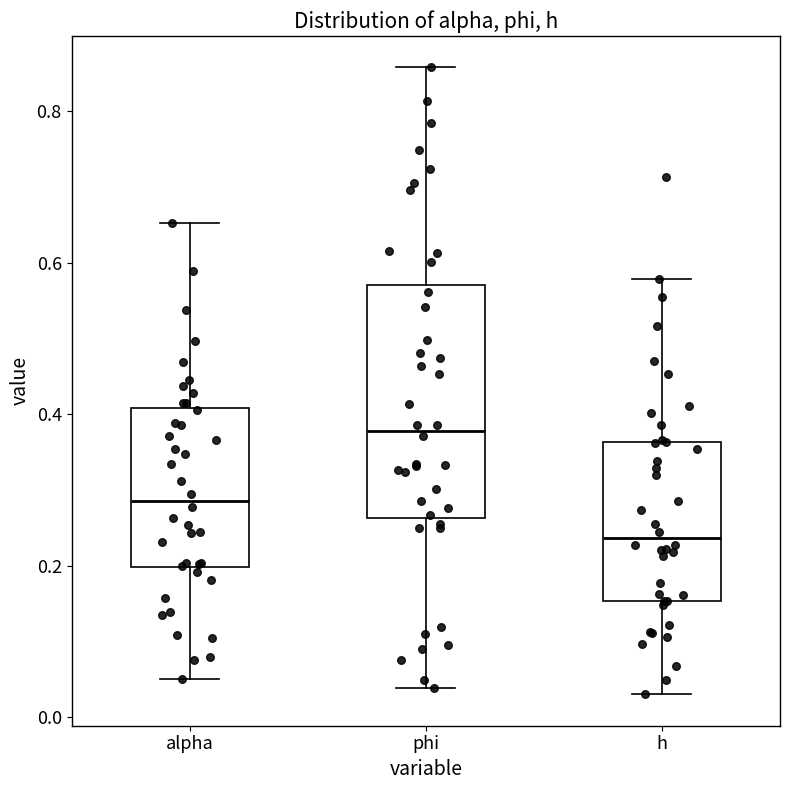

Where does the lower whisker of the box for alpha end on the y-axis? The values are not printed on the chart, so give them approximately, as read against the axis.

0.06